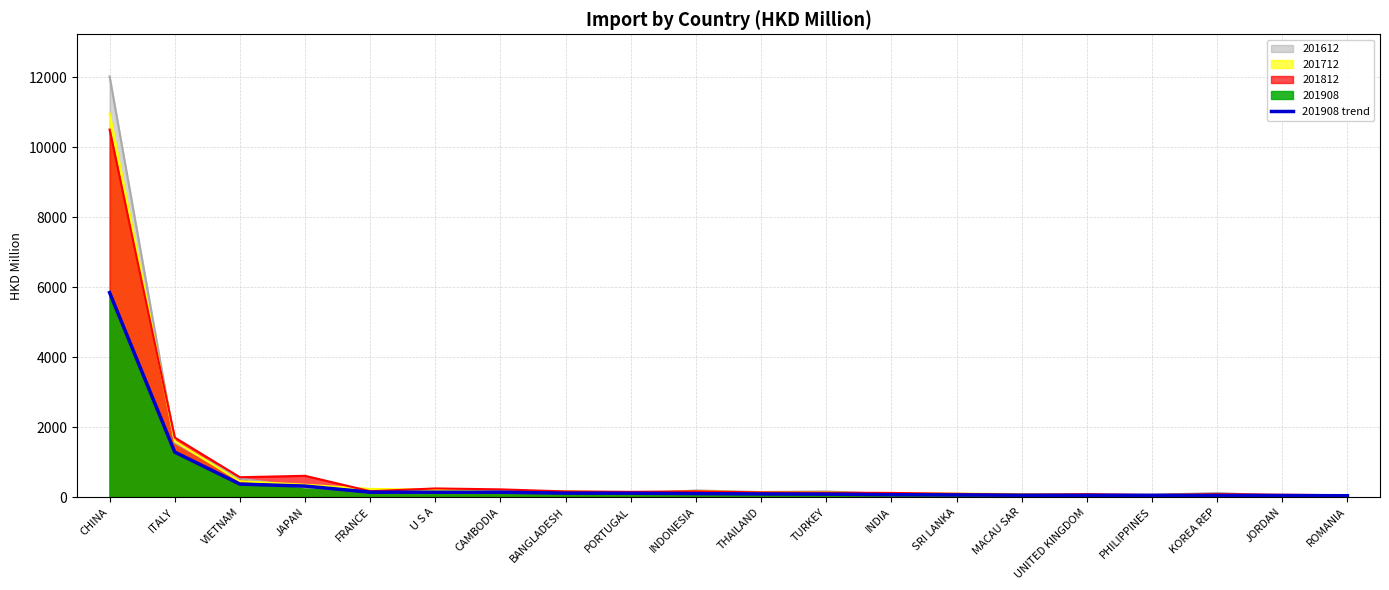

What is the difference between the values at U S A and MACAU SAR?

86.2